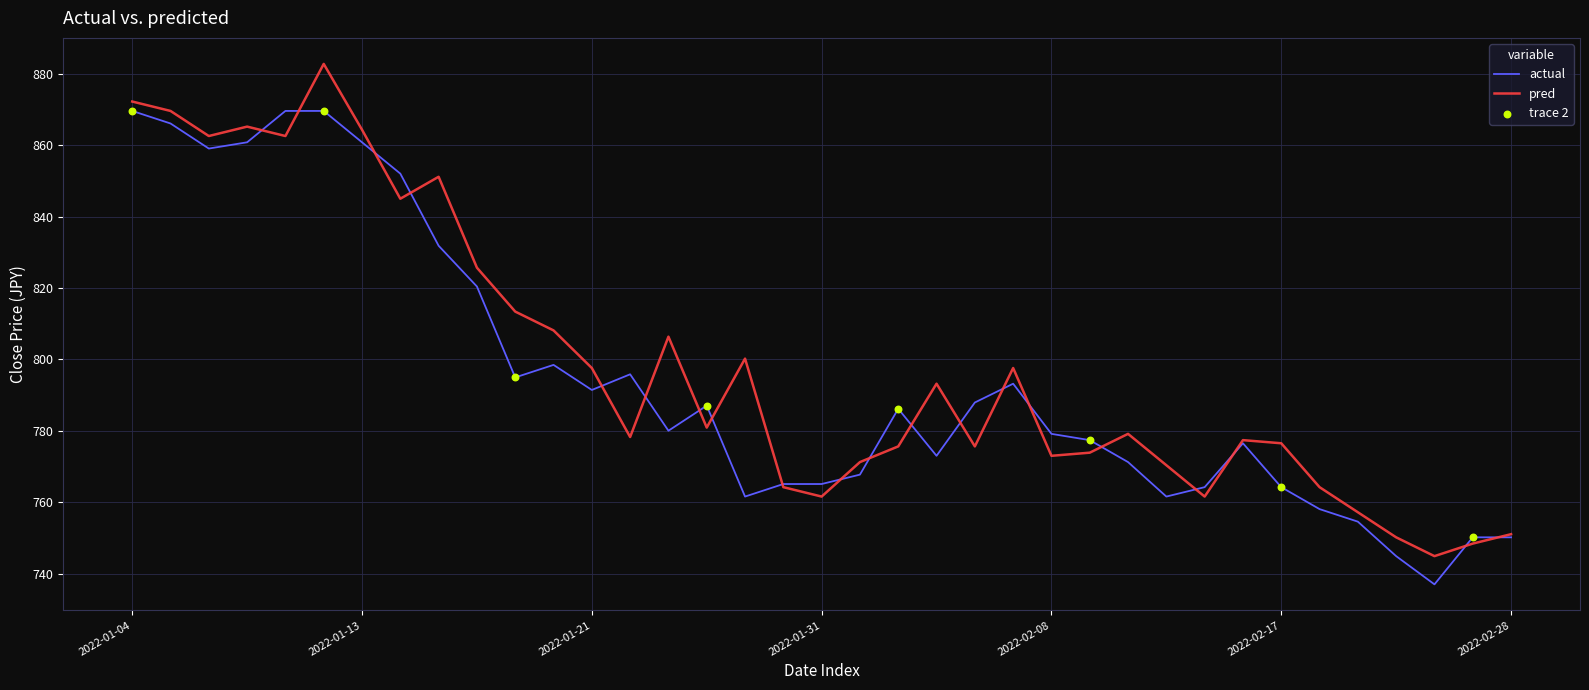

Which series has the largest total across all categories?

pred